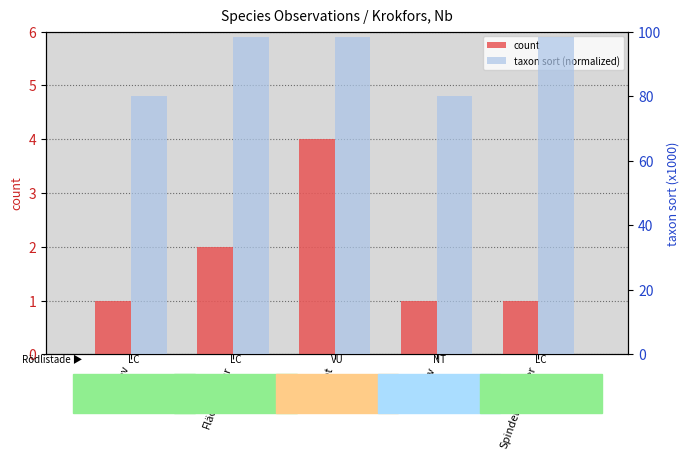

What is the difference between the second highest and minimum values in the count series?

1.0